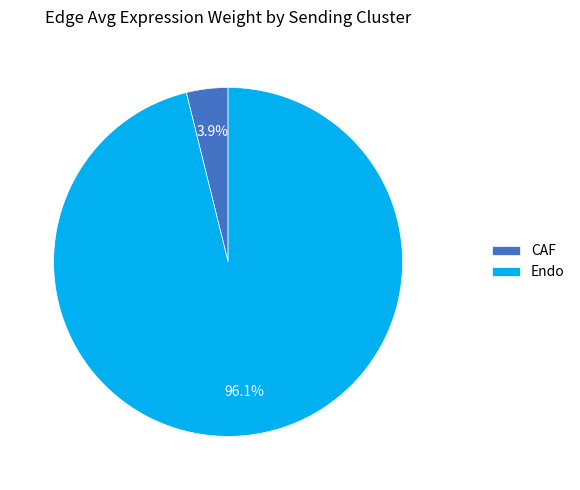

To the nearest percent, what is the average slice percentage?

50%